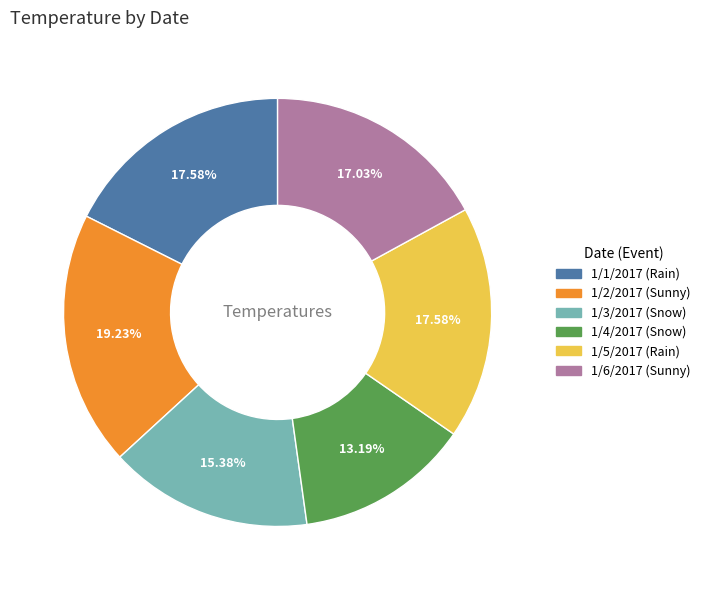

How many slices are in this pie chart?

6